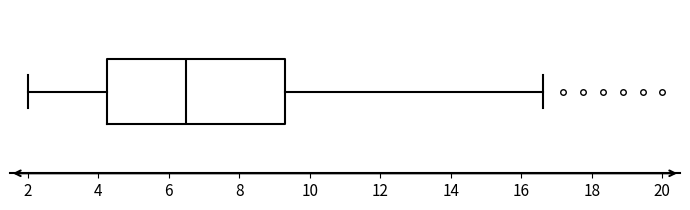

Where does the left whisker of the box end on the x-axis? The values are not printed on the chart, so give them approximately, as read against the axis.

2.0